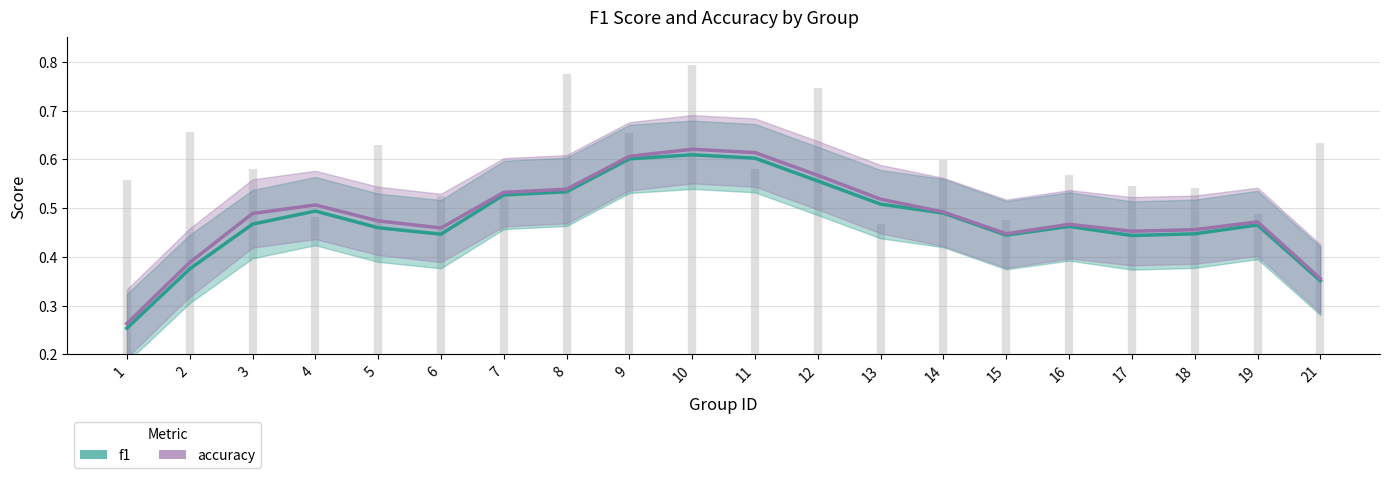

What is the value of the f1 (smoothed) point at the 16th from the left?

0.5